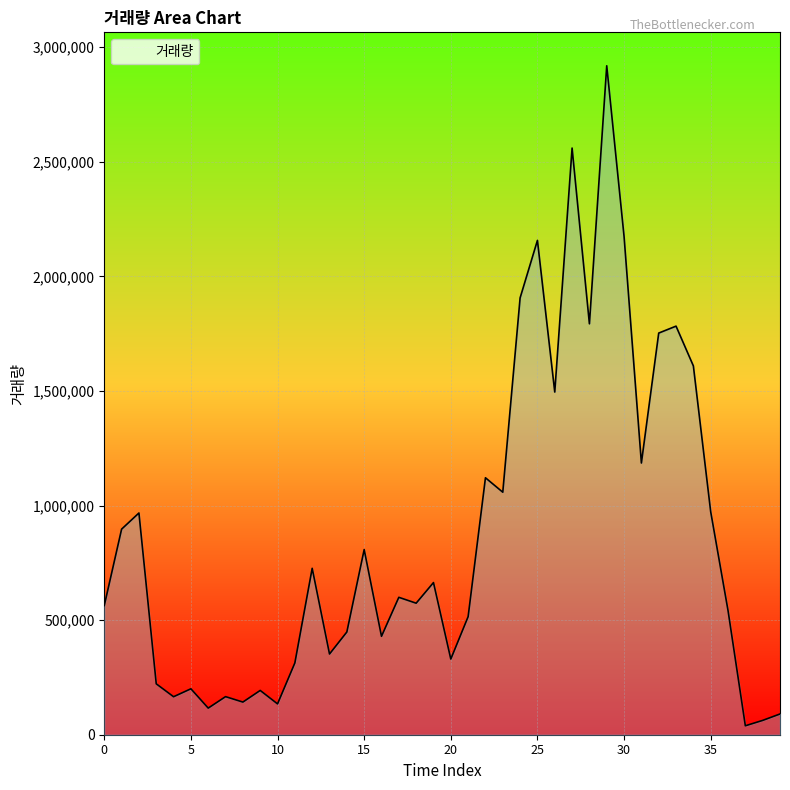

What is the difference between the maximum and minimum values?

2879701